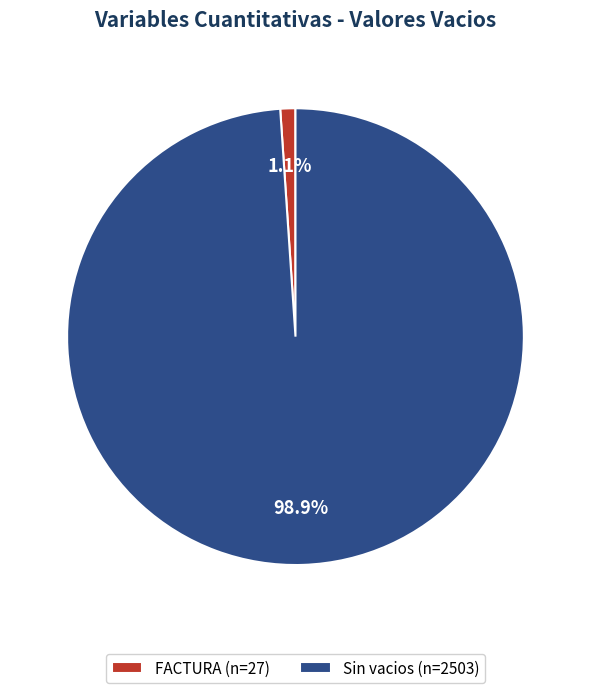

Between FACTURA (n=27) and Sin vacios (n=2503), which is larger?

Sin vacios (n=2503)